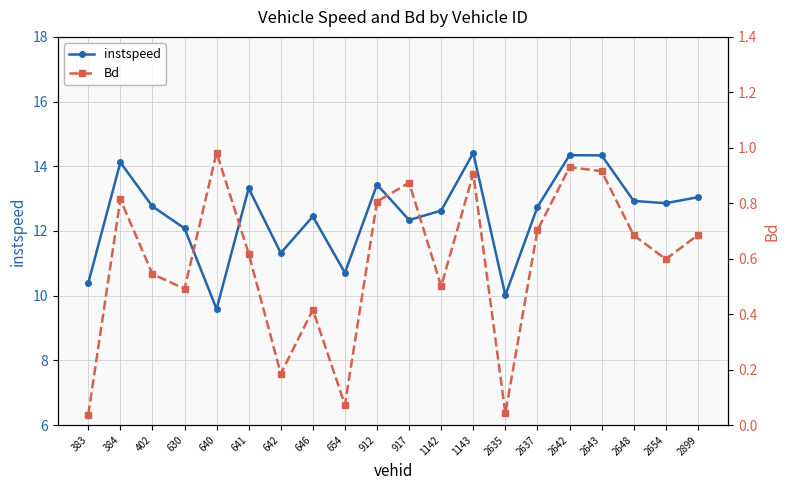

Which has a higher value, 2654 or 912?

912